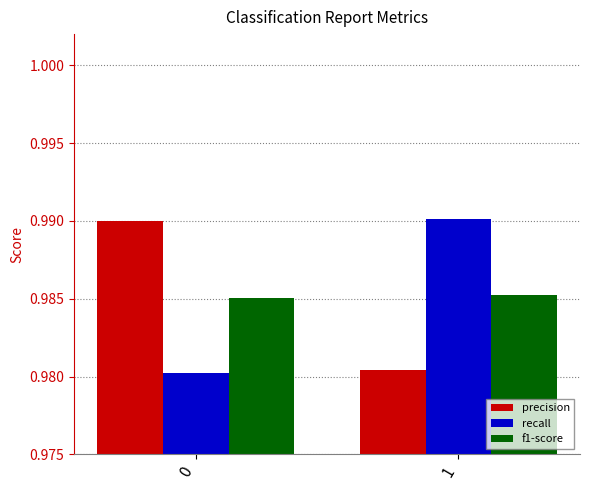

Is the value of recall at 1 greater than the value of f1-score at 0?

Yes